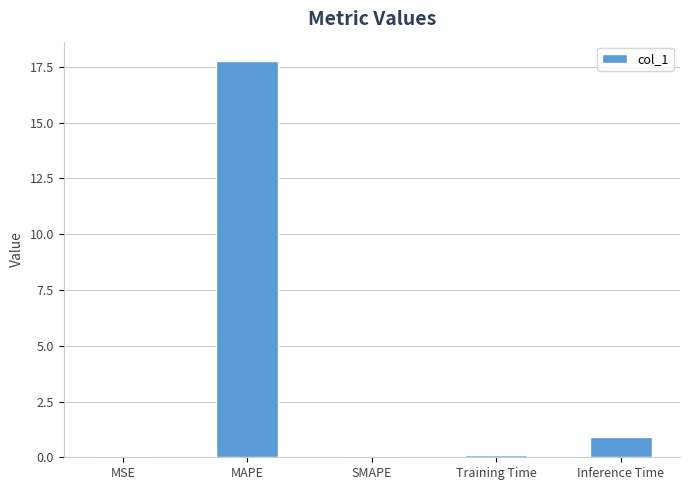

How many data points does each series have?

5